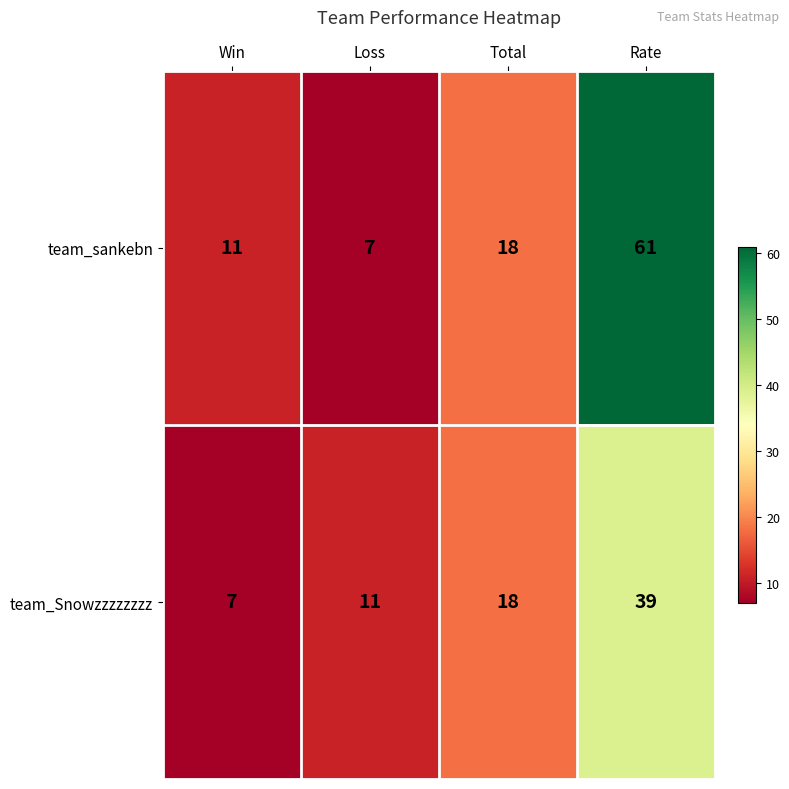

Which series has the widest spread of values?

team_sankebn